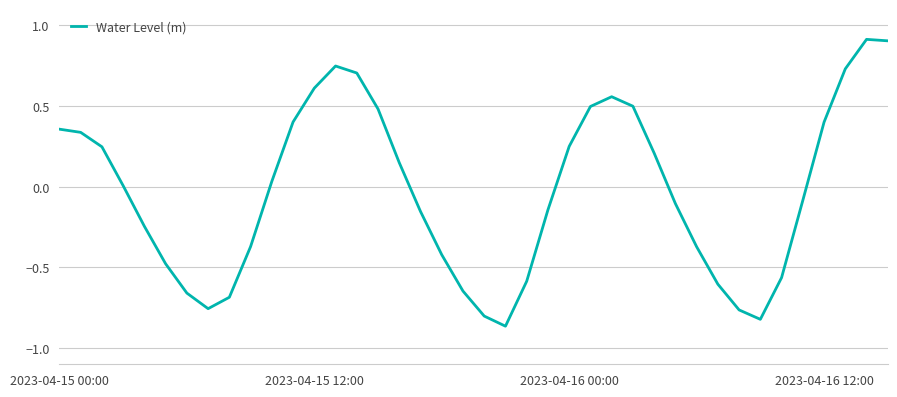

How many interior local valleys (lower than both neighbors) does the data have?

3